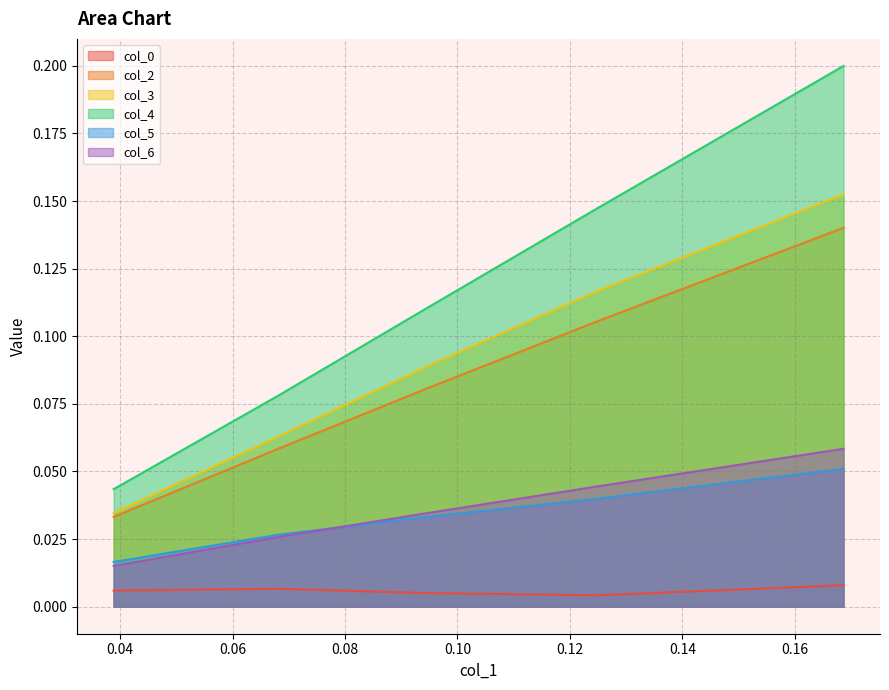

What is the label of the 1st point from the left?

0.03884292635727427